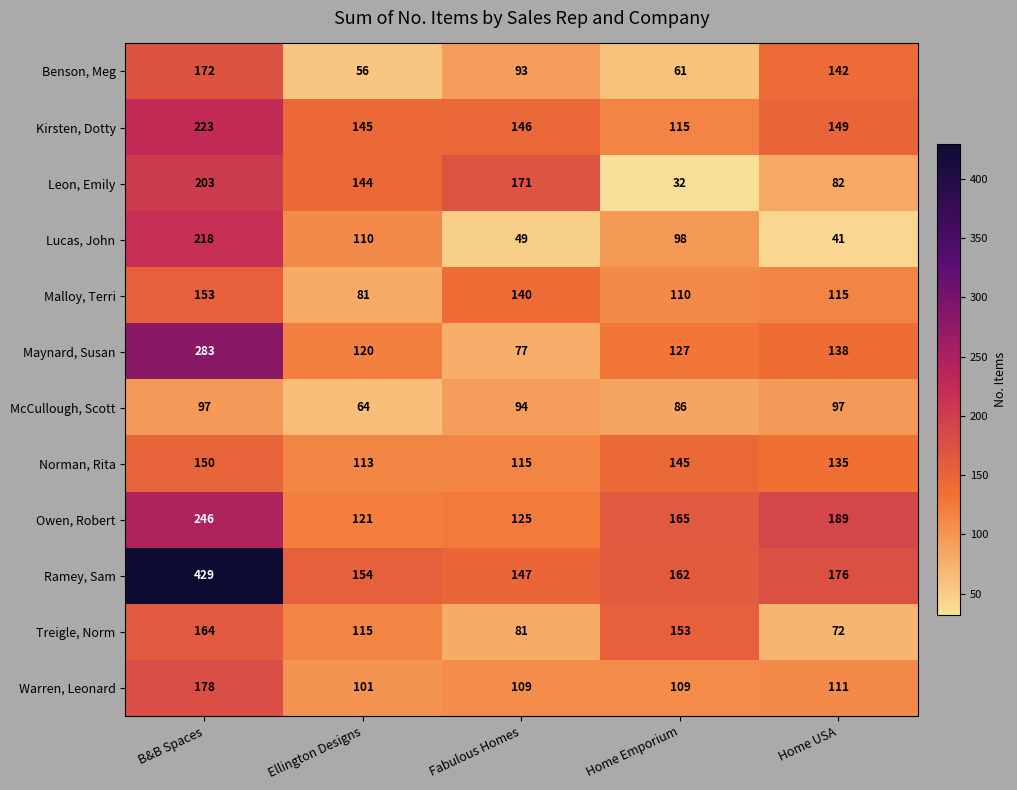

The Malloy, Terri series shows 204 at Home USA. True or false?

False